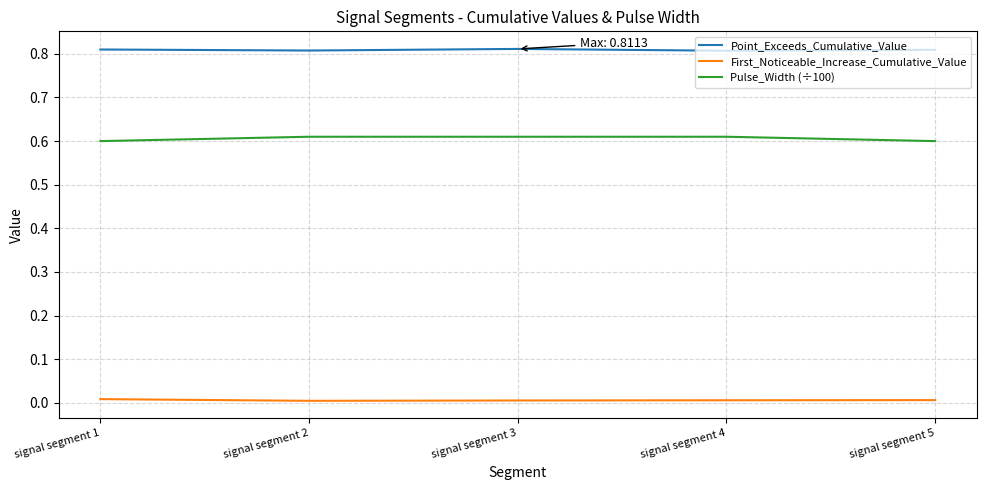

Which series has the largest total across all categories?

Point_Exceeds_Cumulative_Value